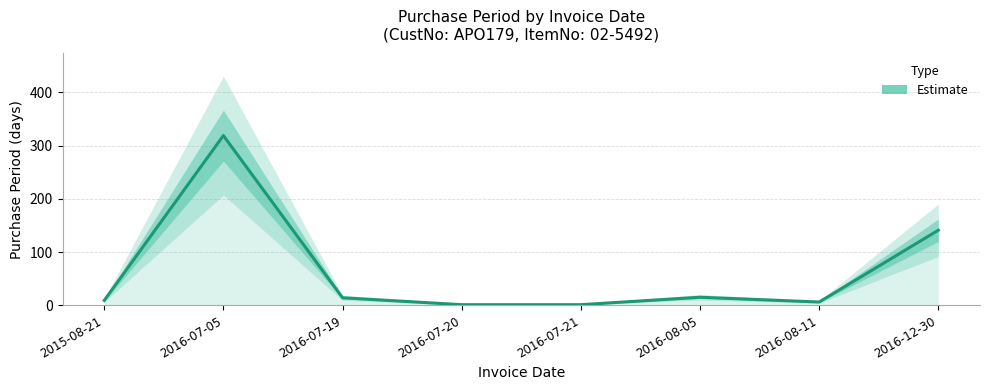

What is the value of the 1st point from the left?

9